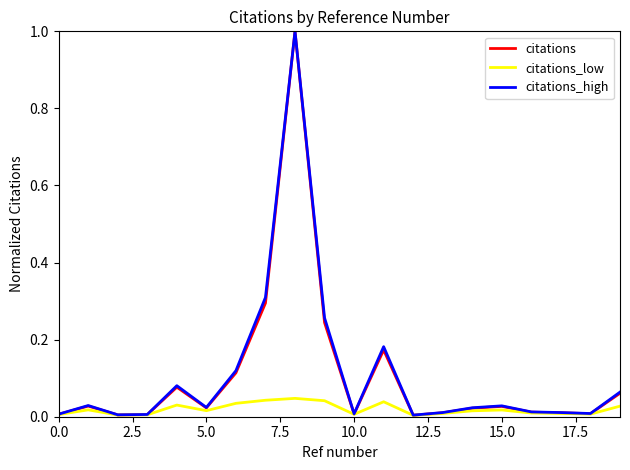

What is the greatest value displayed?

1.0